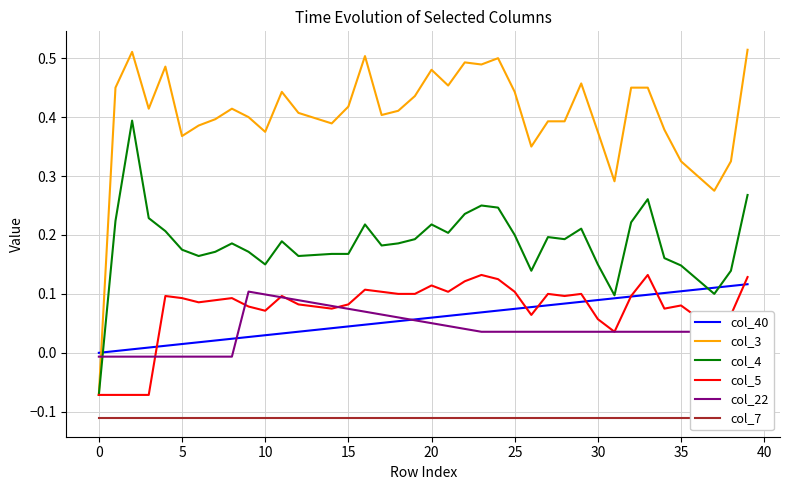

After their last crossing, which series has the higher values: col_22 or col_3?

col_3